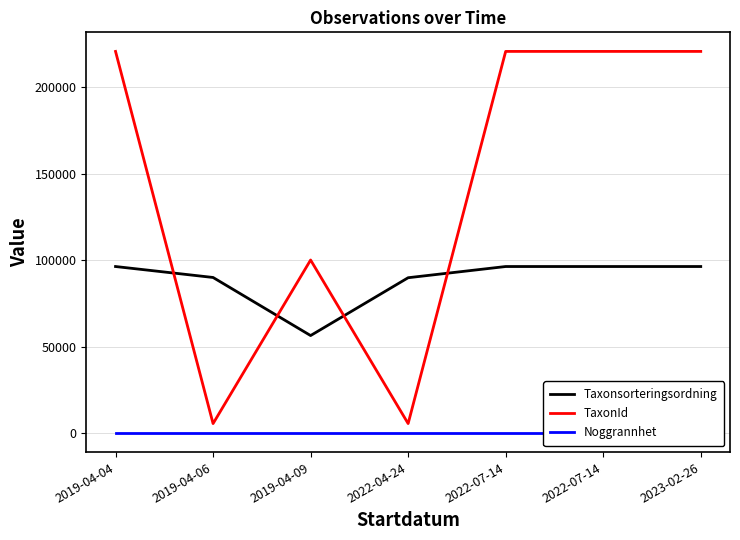

At which category does the chart reach its peak across all series?

2019-04-04